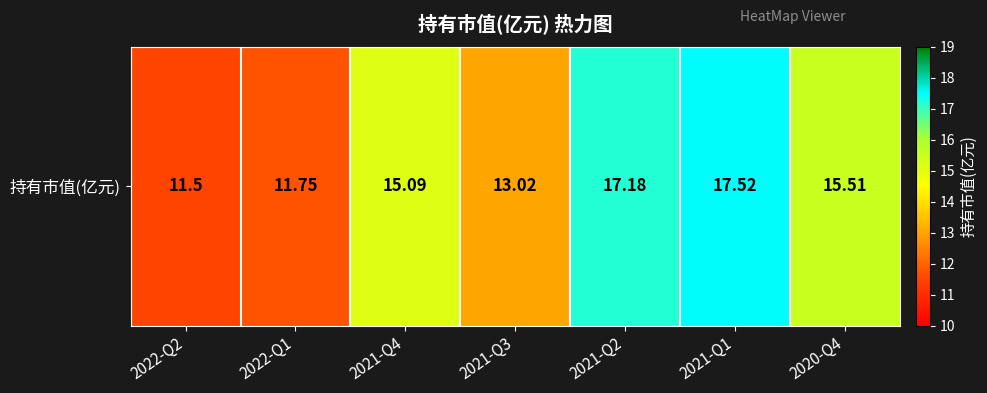

Approximately how many times larger is the value at 2022-Q2 compared to 2021-Q3?

0.9